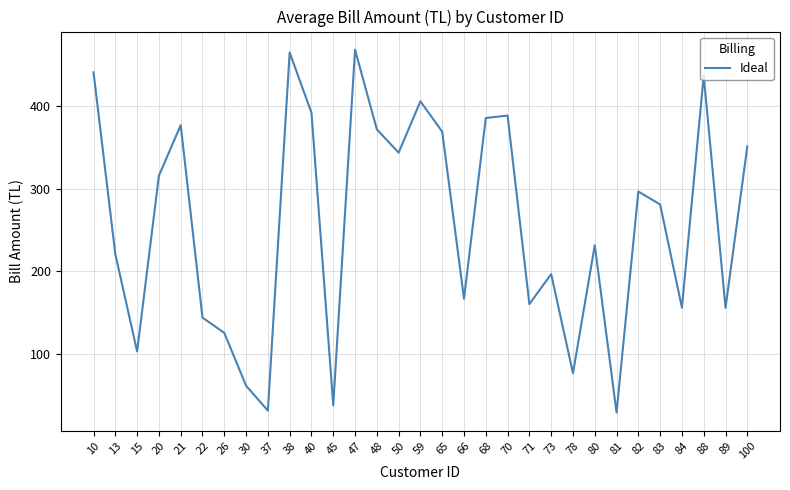

True or false: the data shows 102.5 at 15.

True